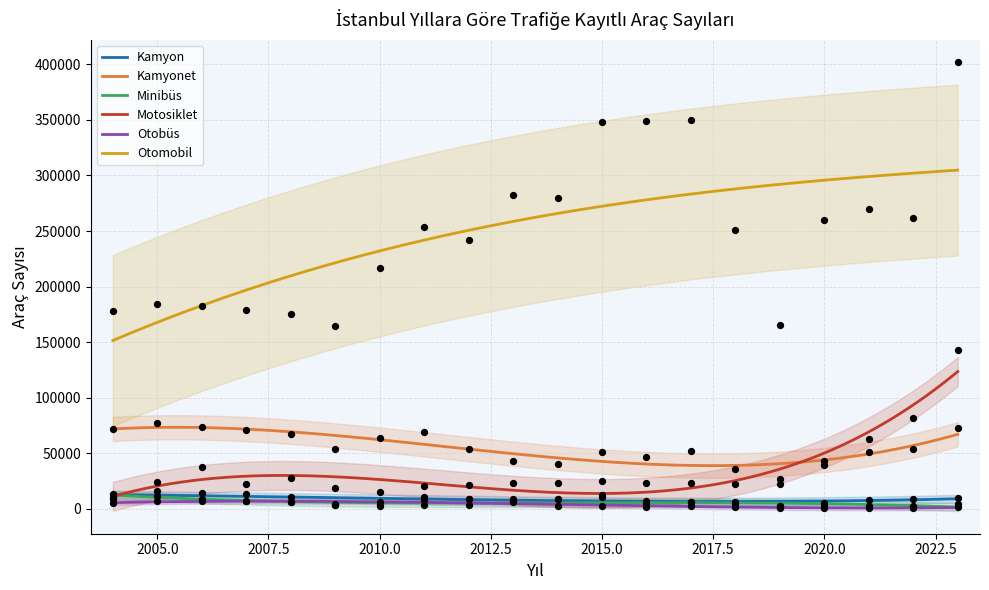

Is the value of Kamyon at 2018 greater than the value of Motosiklet at 2004?

No